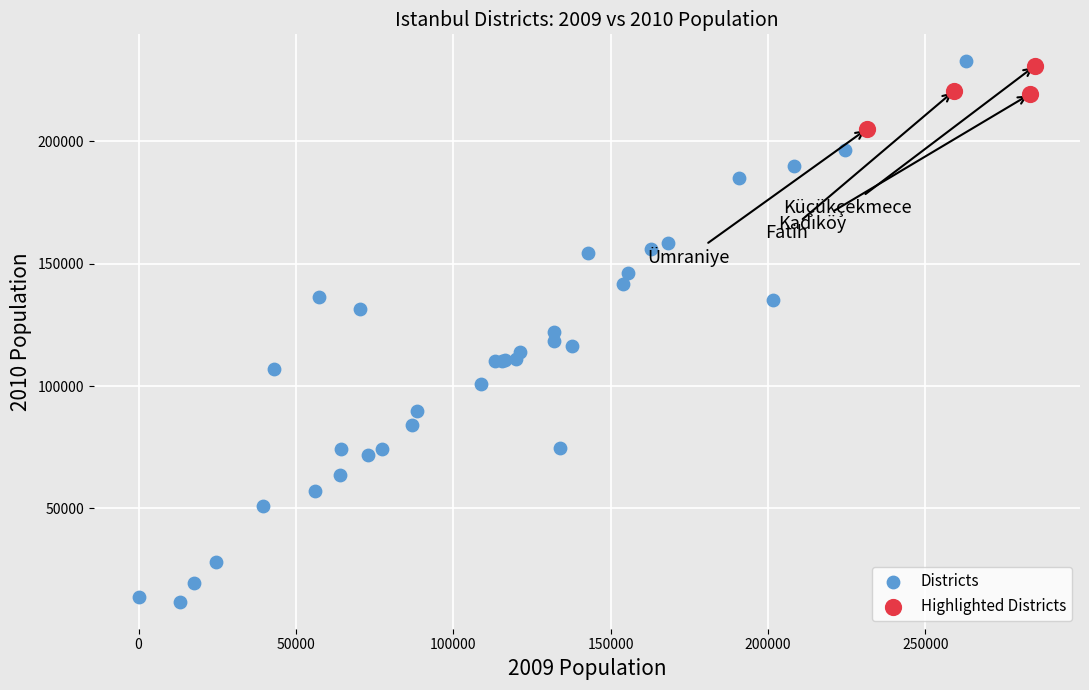

Which series has the widest spread of Y values?

Districts